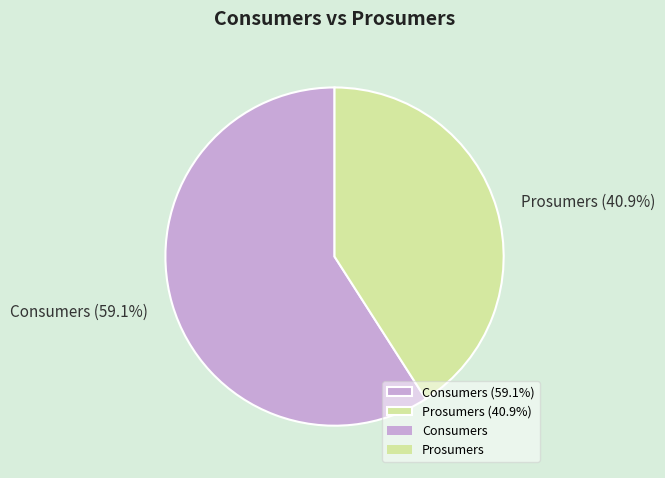

True or false: Prosumers accounts for 41% of the total.

True